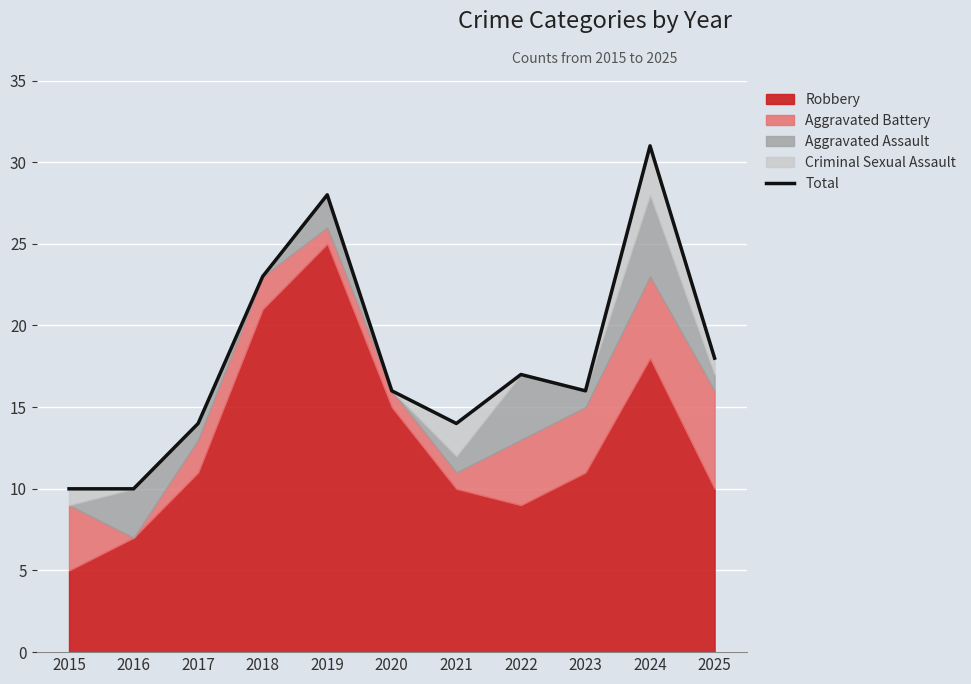

What is the average value?

18